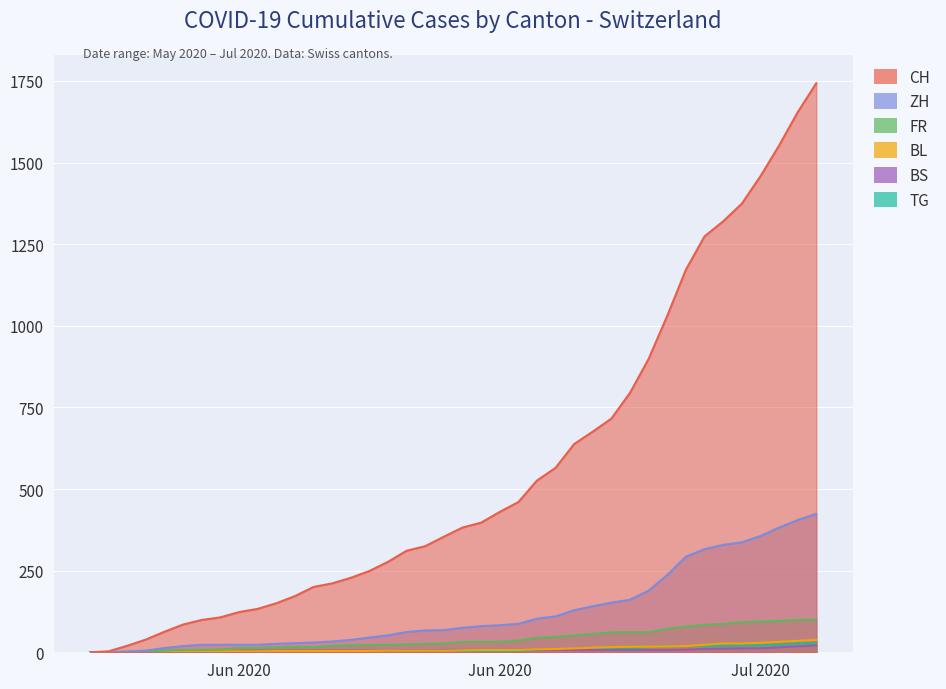

Rank the series by their maximum value, from lowest to highest.

BS, TG, BL, FR, ZH, CH